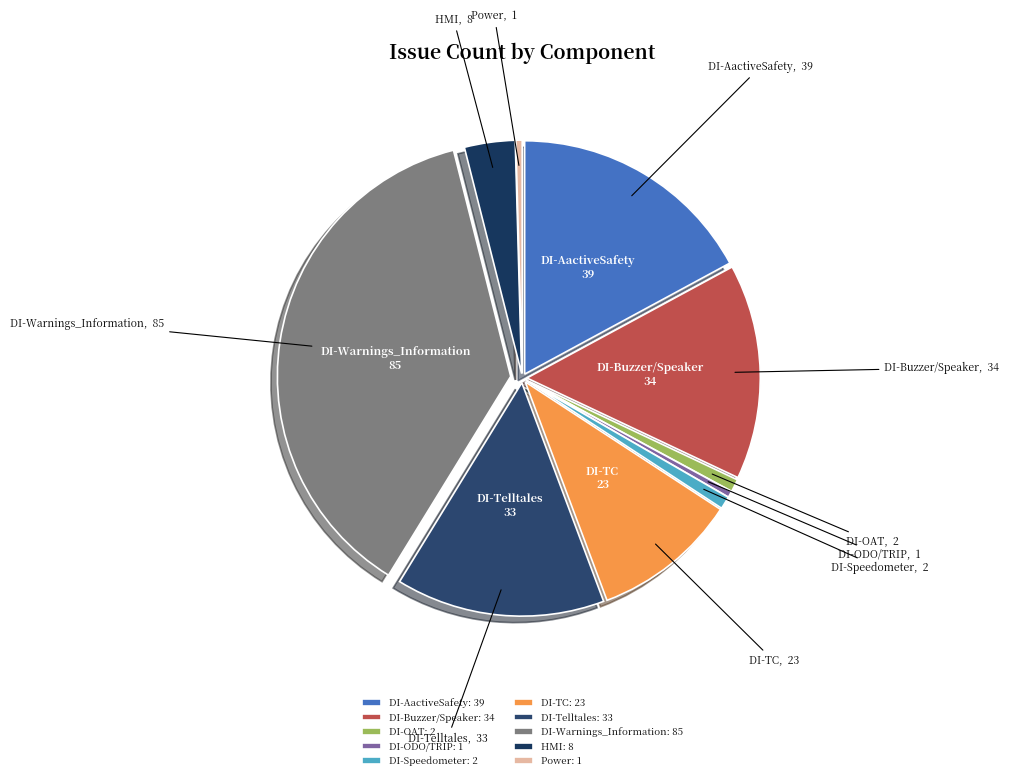

Count the number of slices in the pie.

10